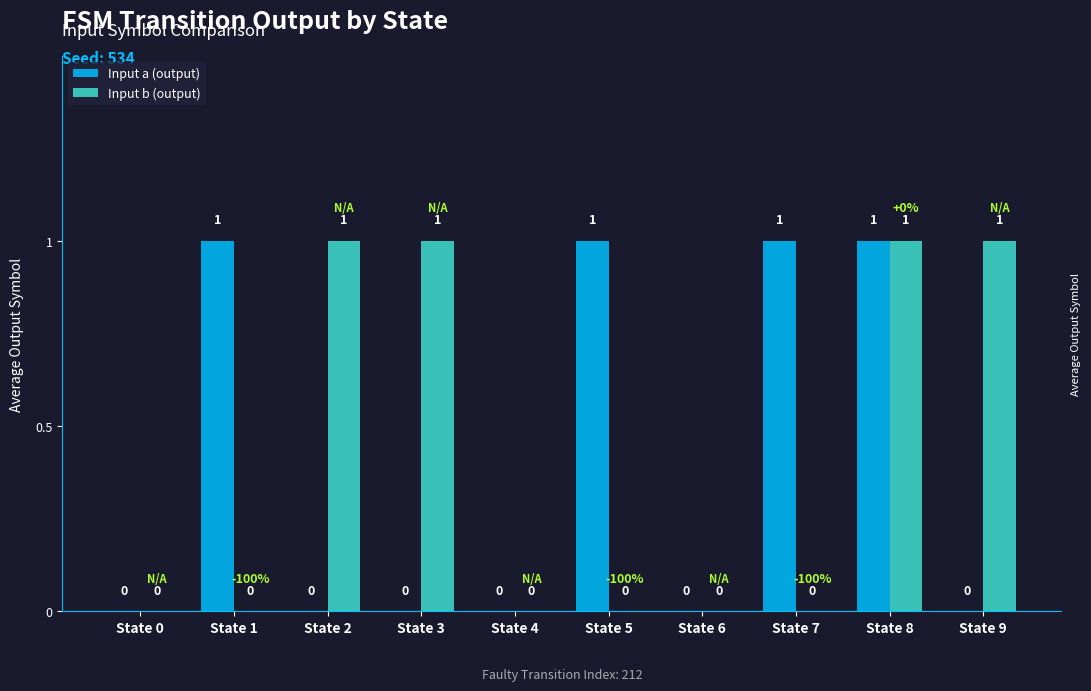

At which category is the sum across all series the highest?

State 8